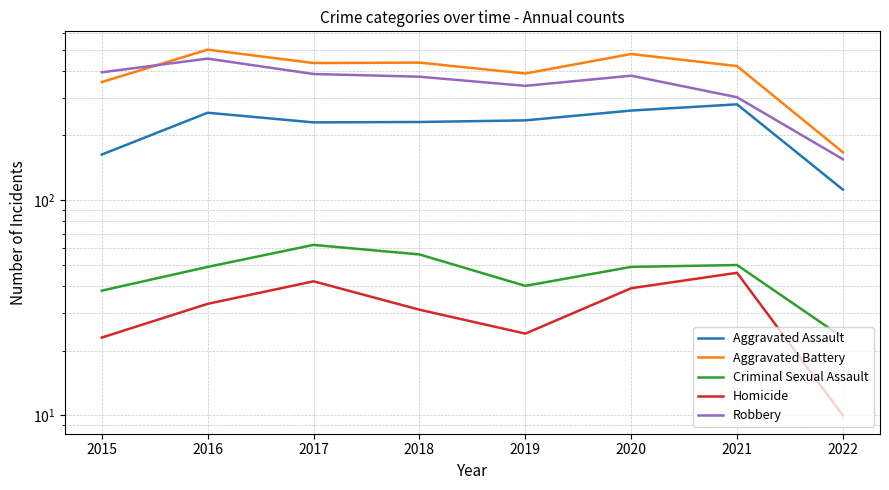

What is the difference between the second highest and minimum values in the Criminal Sexual Assault series?

33